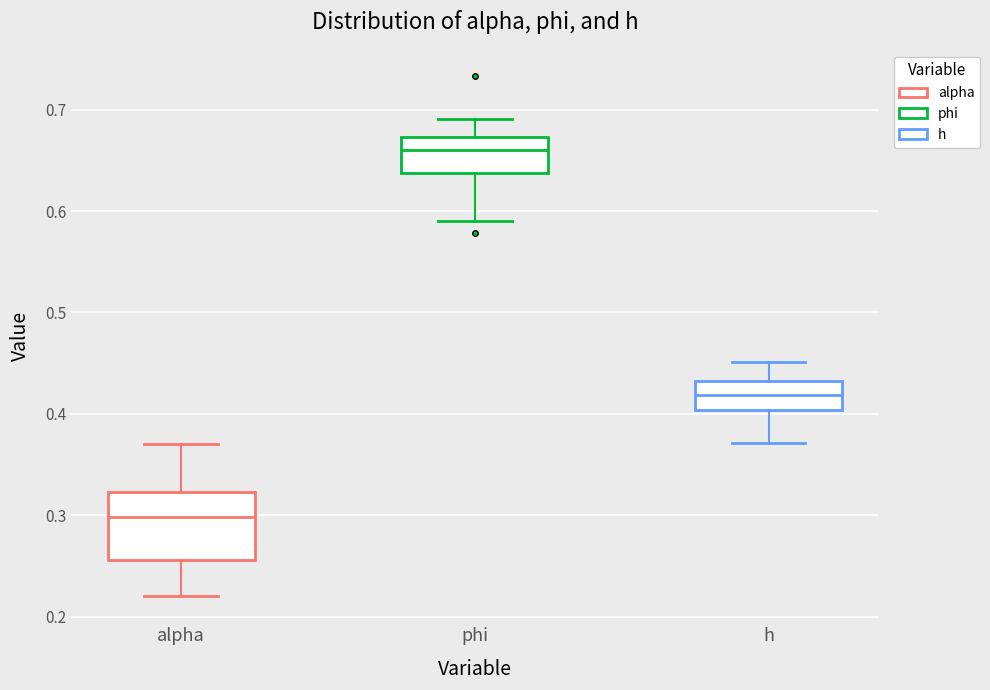

Reading left to right, read every box against the y-axis: the position of its median line, the range the box covers, and the ends of its whiskers. The values are not printed on the chart, so give them approximately, as read against the axis.

alpha: median 0.30, box 0.26 to 0.32, whiskers 0.22 to 0.37
phi: median 0.66, box 0.64 to 0.67, whiskers 0.59 to 0.69
h: median 0.42, box 0.40 to 0.43, whiskers 0.37 to 0.45